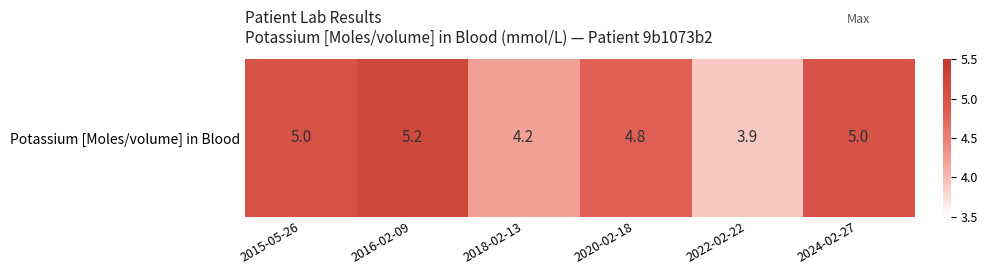

What is the sum of all values?

28.1